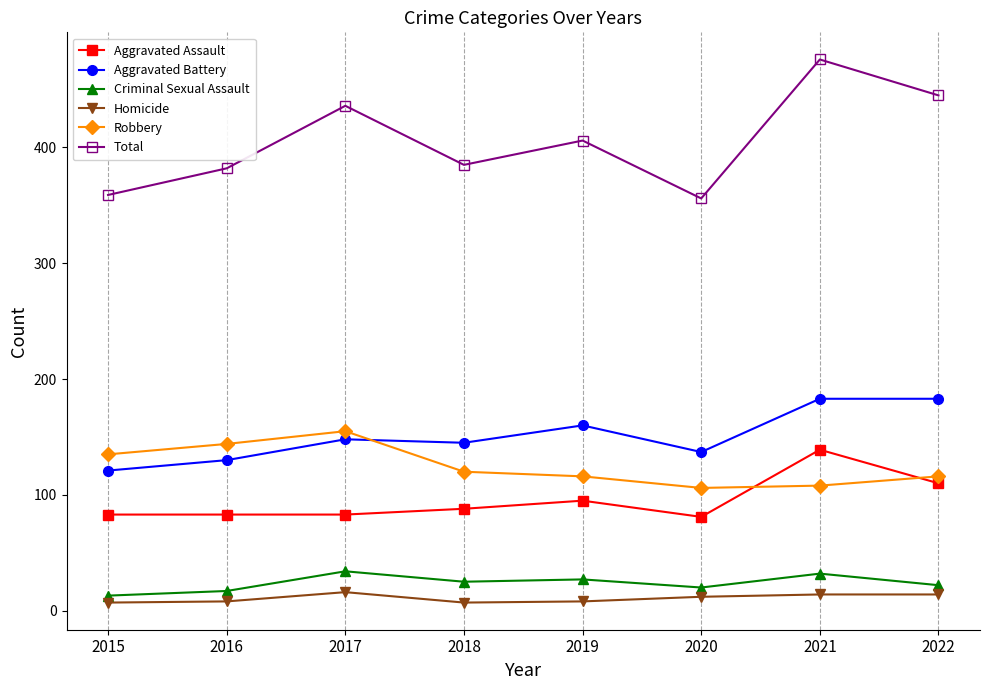

What is the value of the Homicide point at the 1st from the left?

7